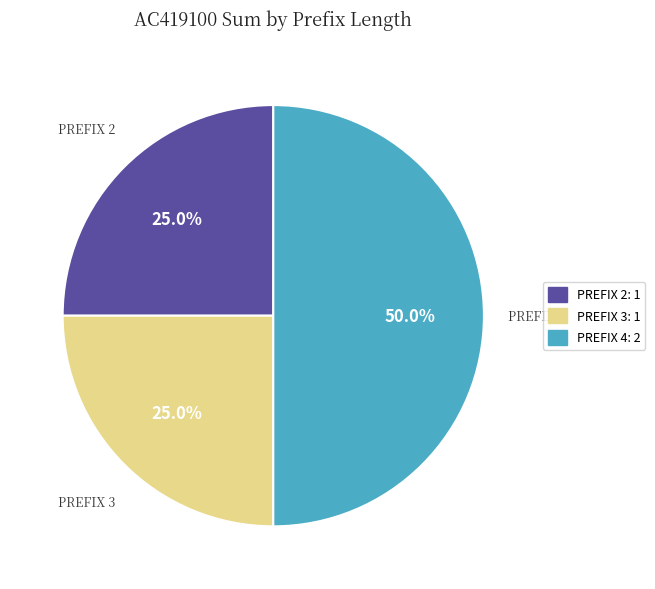

What percentage is NOT represented by PREFIX 4: 2?

50.0%